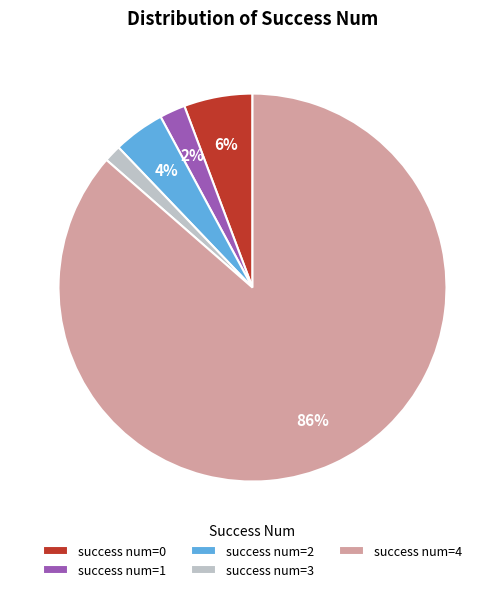

To the nearest percent, what is the difference between the success num=0 and success num=1 slice percentages?

4%